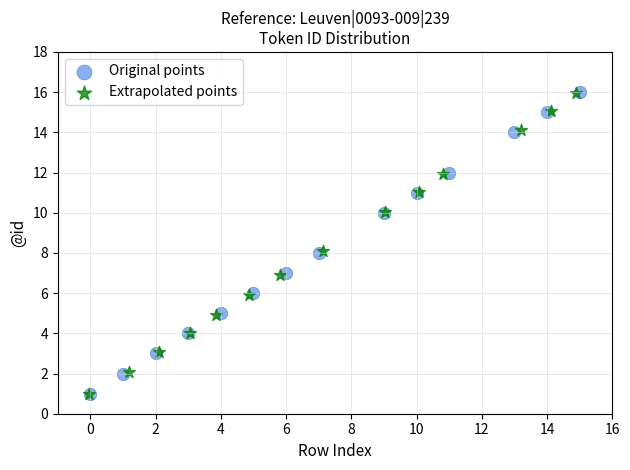

Which series has the widest spread of Y values?

Original points